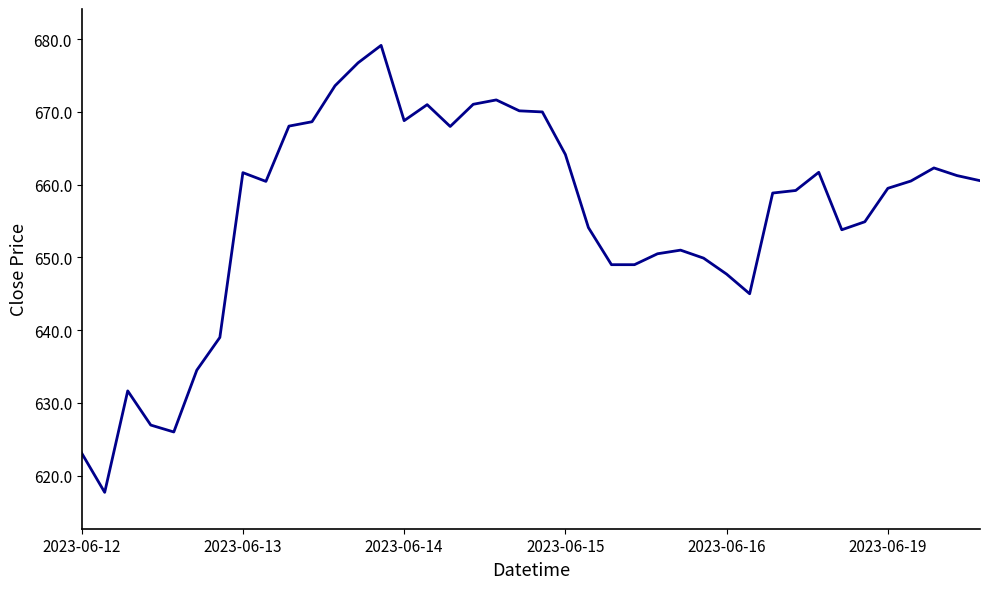

What is the smallest value displayed?

617.7